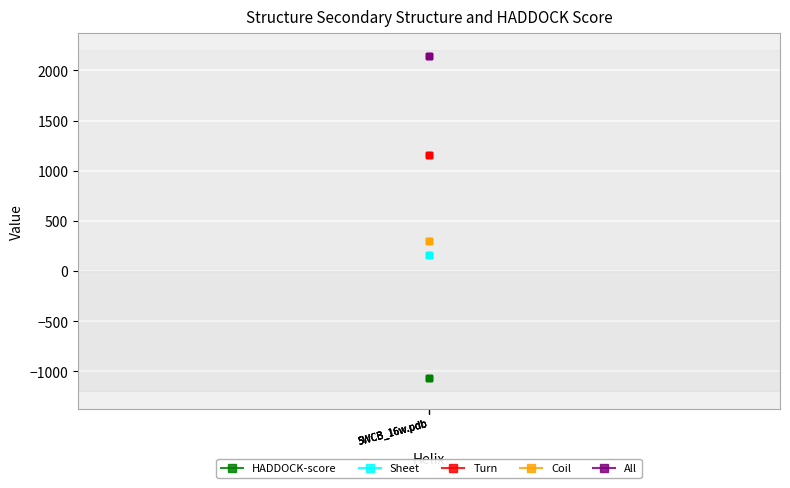

Is it true that HADDOCK-score equals -1066.8 at 5WCB_16w.pdb?

True